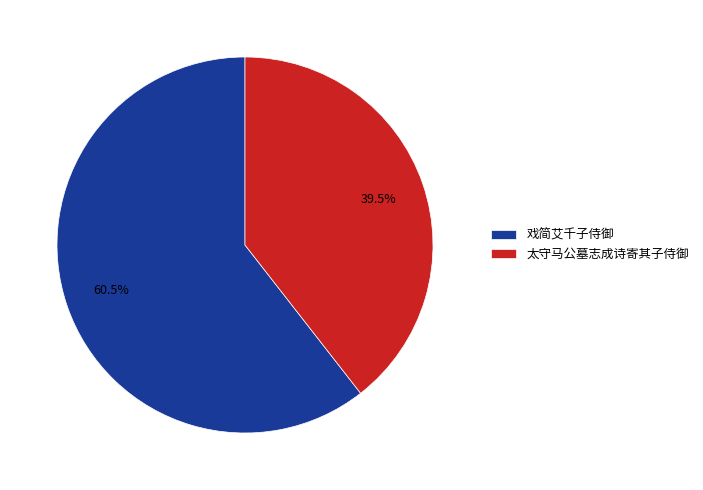

What portion of the pie excludes 戏简艾千子侍御?

39.5%